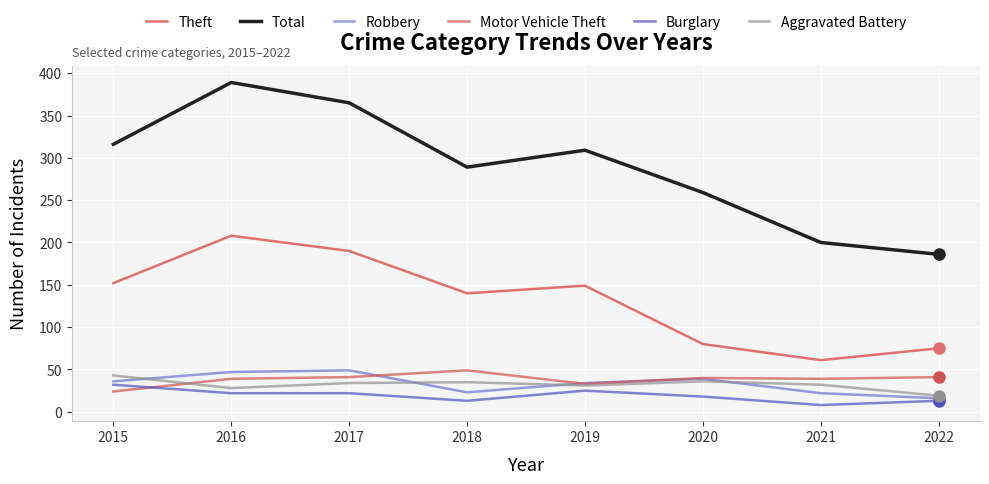

True or false: Theft and Motor Vehicle Theft intersect in this chart.

False